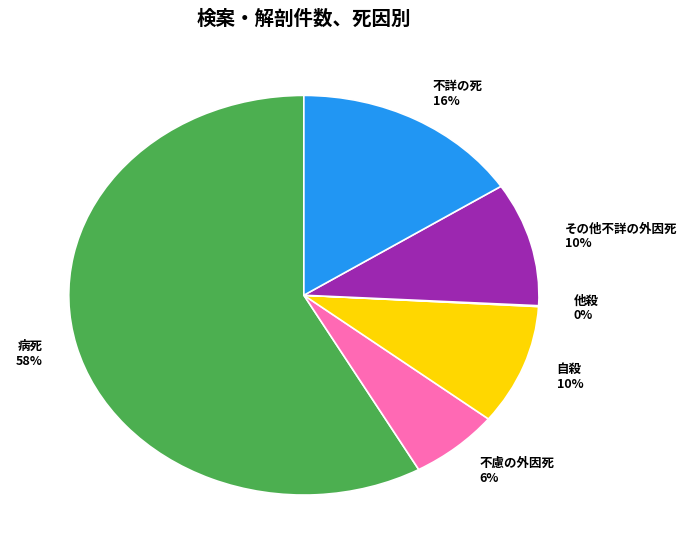

Between 不慮の外因死 6% and 自殺 10%, which is larger?

自殺 10%